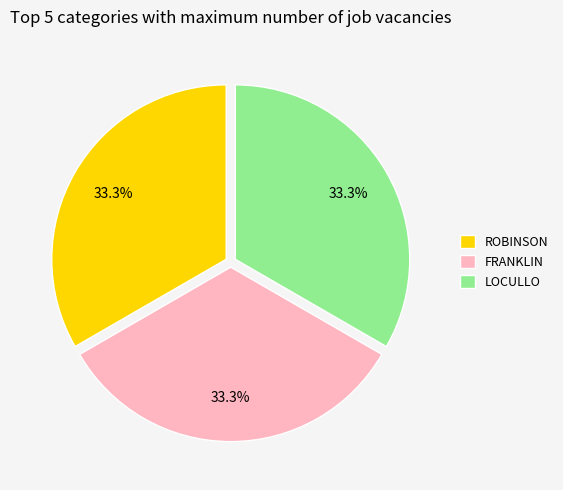

What is the ratio of the value at FRANKLIN to the value at LOCULLO?

1.0